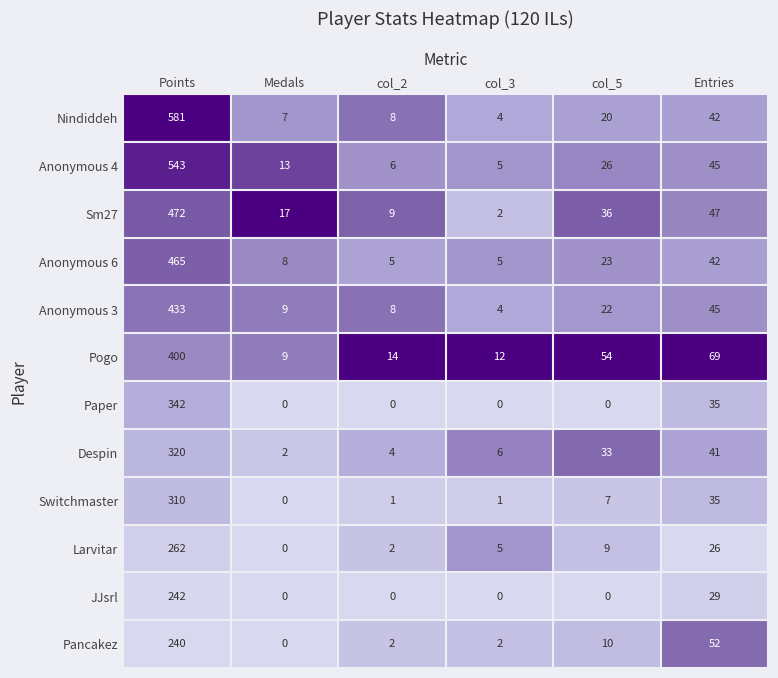

What is the difference between the Nindiddeh values at Entries and col_2?

34